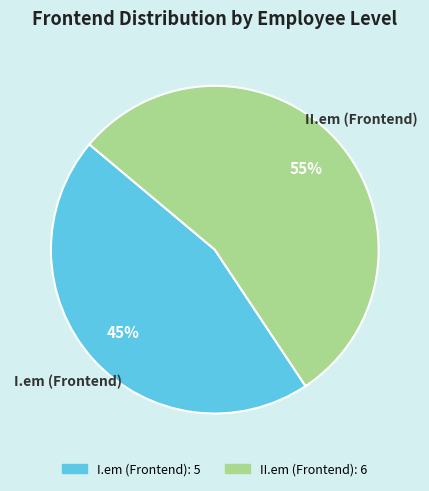

Rank the categories by value from highest to lowest.

II.em (Frontend), I.em (Frontend)